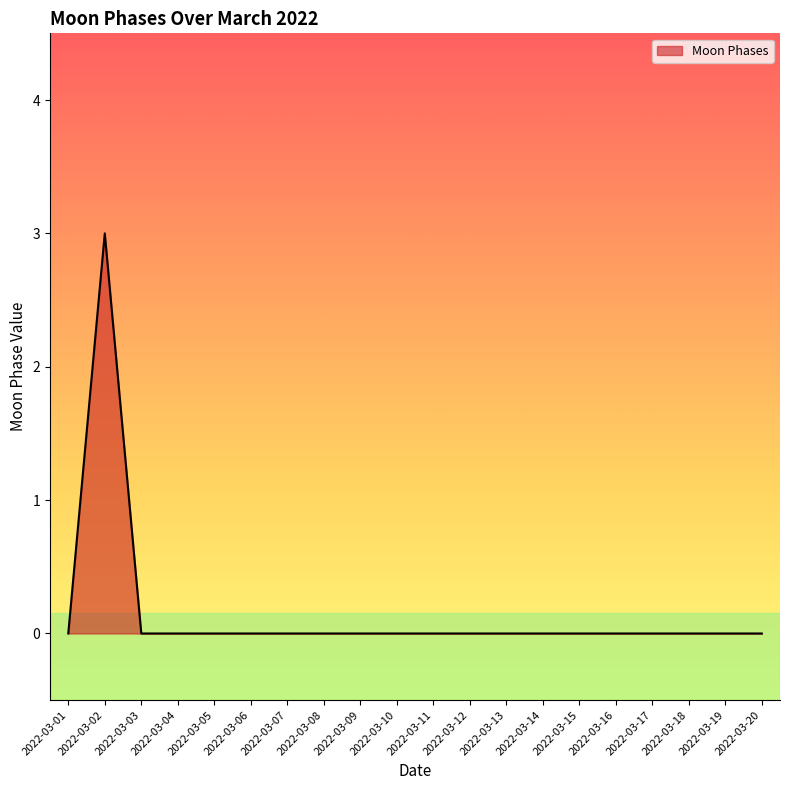

Is it true that the value at 2022-03-12 is -1?

False